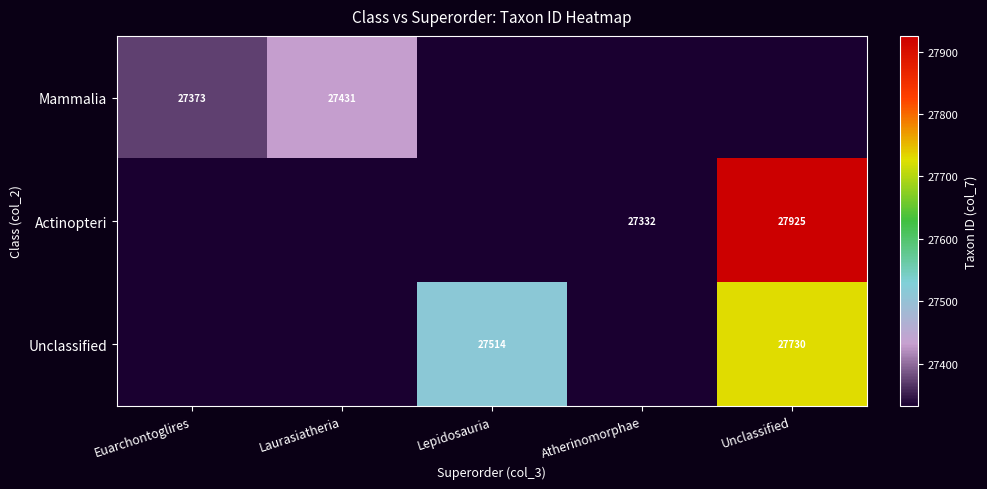

What is the difference between the highest and lowest values at Euarchontoglires?

27373